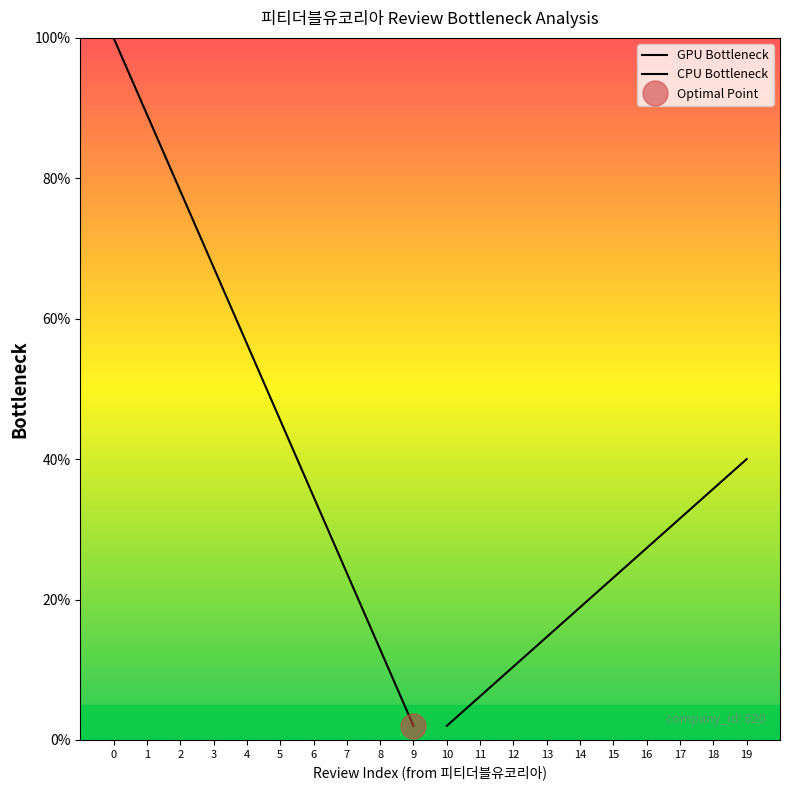

The value of GPU Bottleneck at 7 is 23.8. True or false?

True